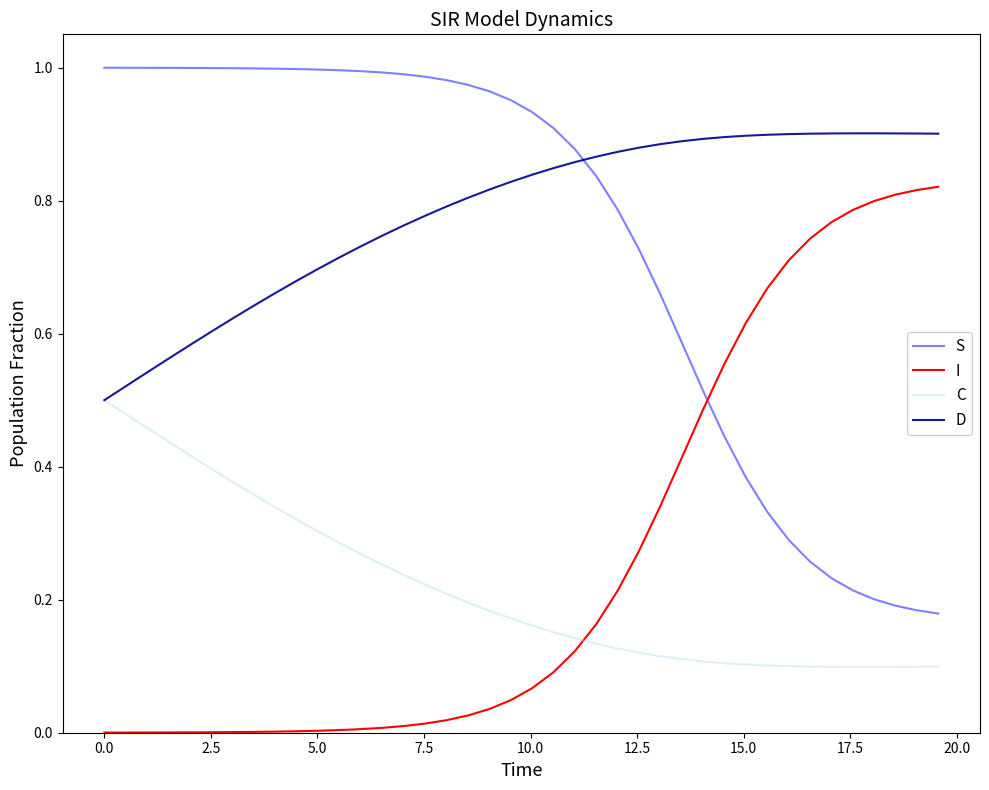

After their last crossing, which series has the higher values: C or I?

I